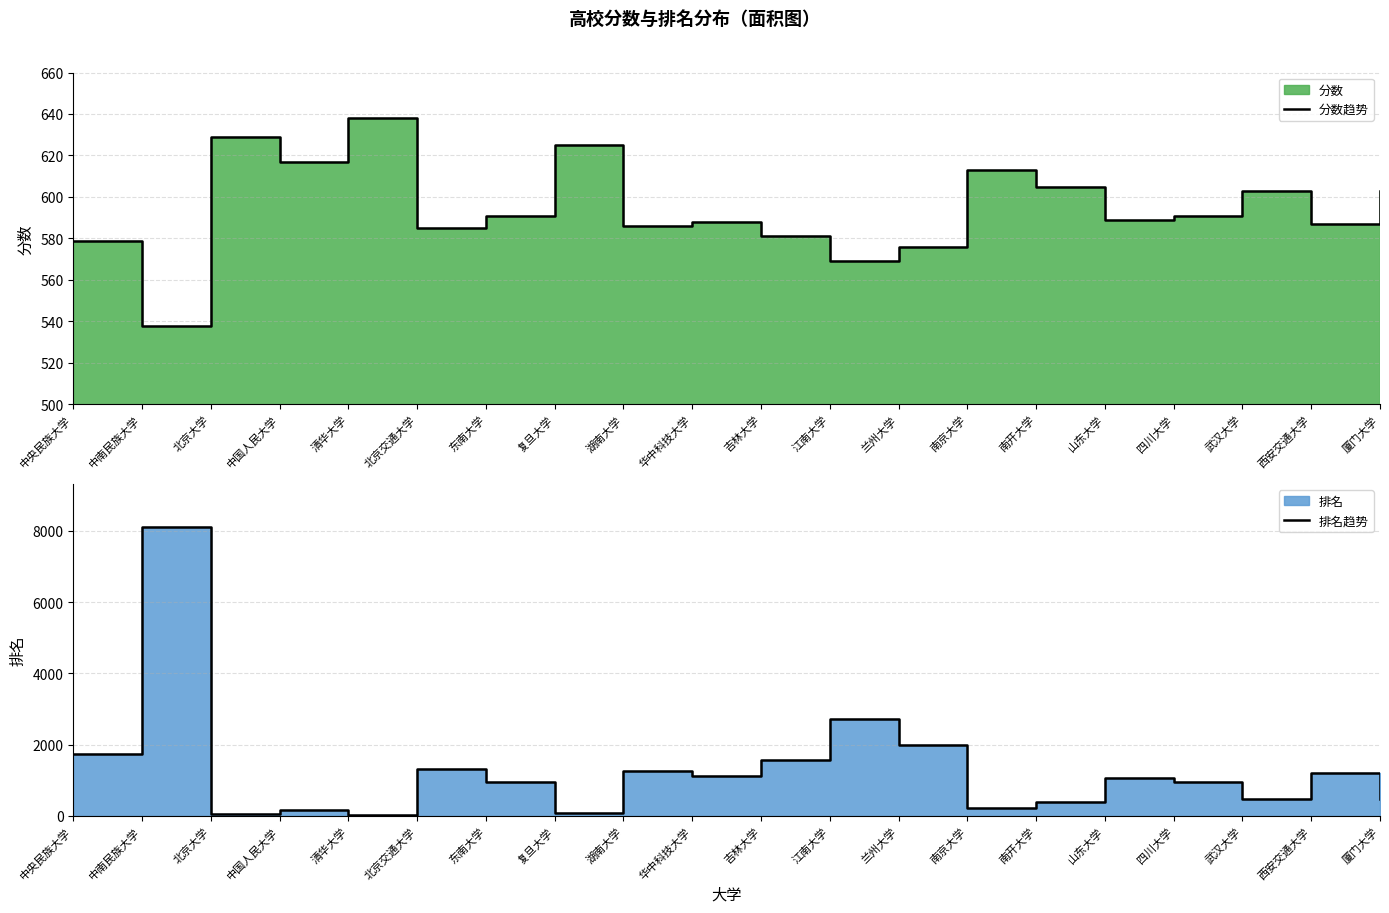

What is the total value across all series at 四川大学?

1544